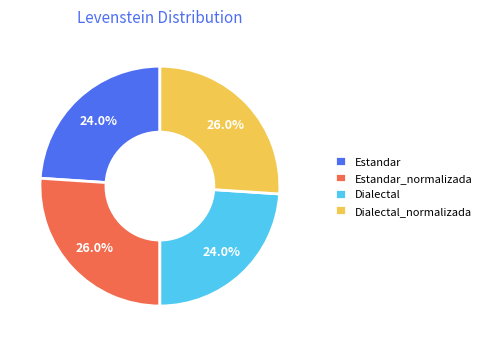

Which has a higher value, Dialectal_normalizada or Dialectal?

Dialectal_normalizada